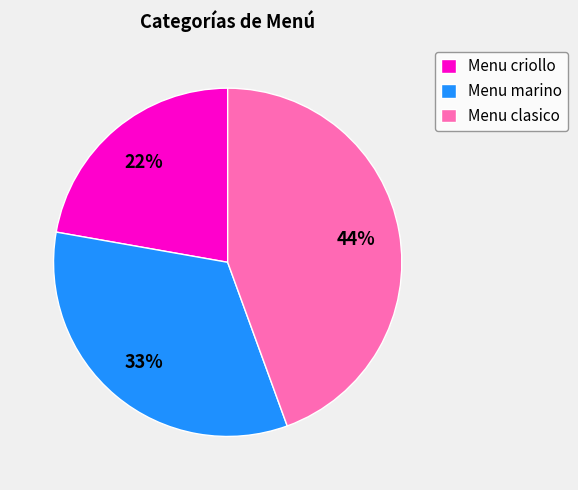

To the nearest percent, what percentage of the pie is Menu criollo?

22%